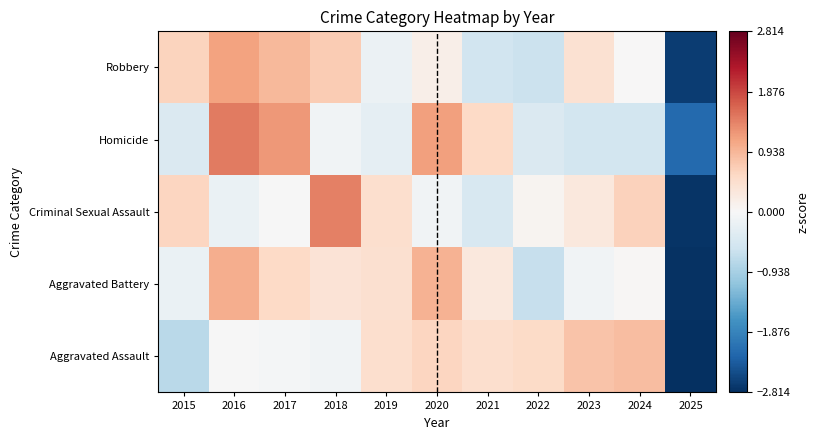

What is the greatest value displayed?

1.5